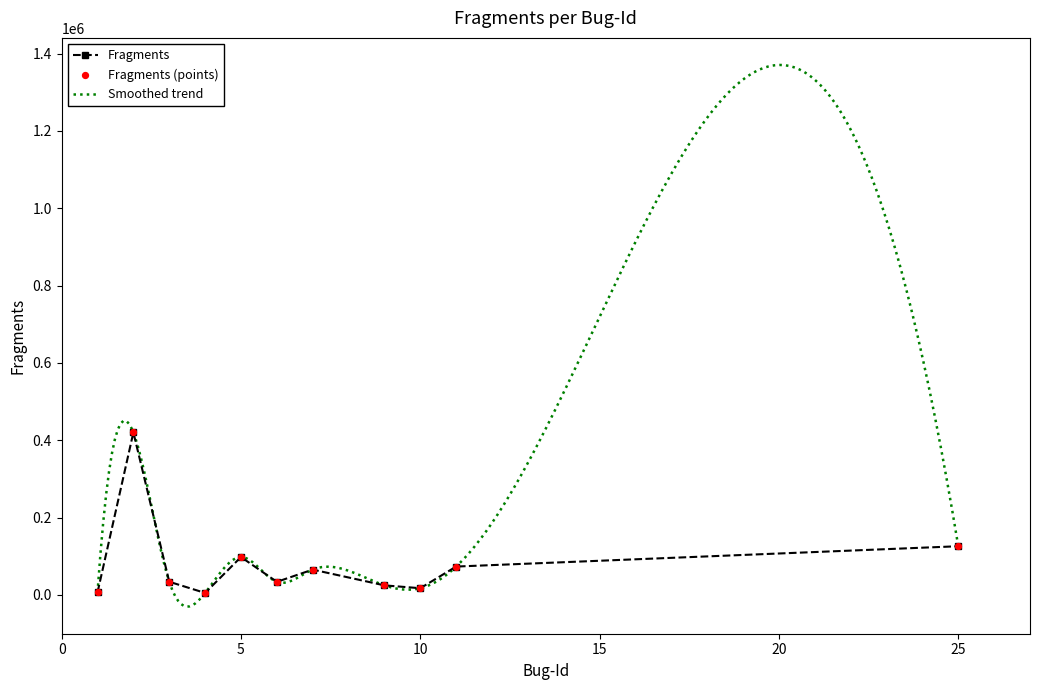

What is the change in value from 3 to 9?

-9320